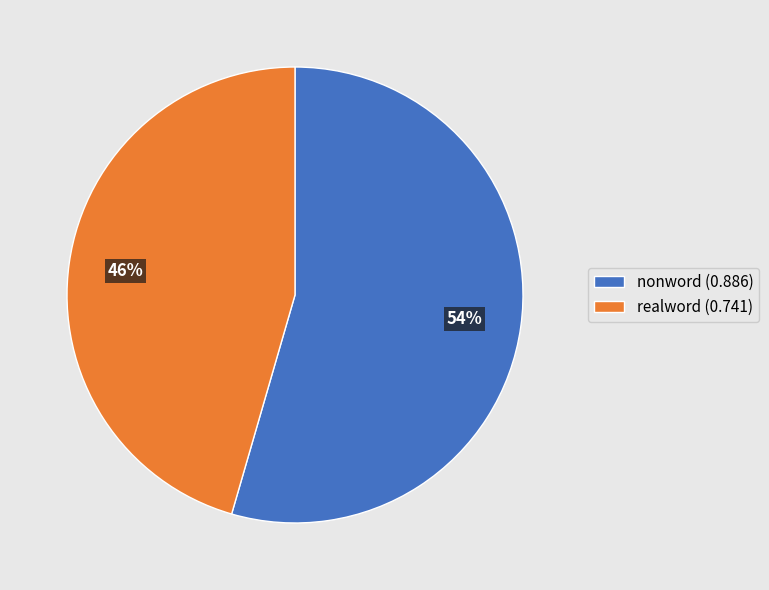

Which has a higher value, nonword (0.886) or realword (0.741)?

nonword (0.886)